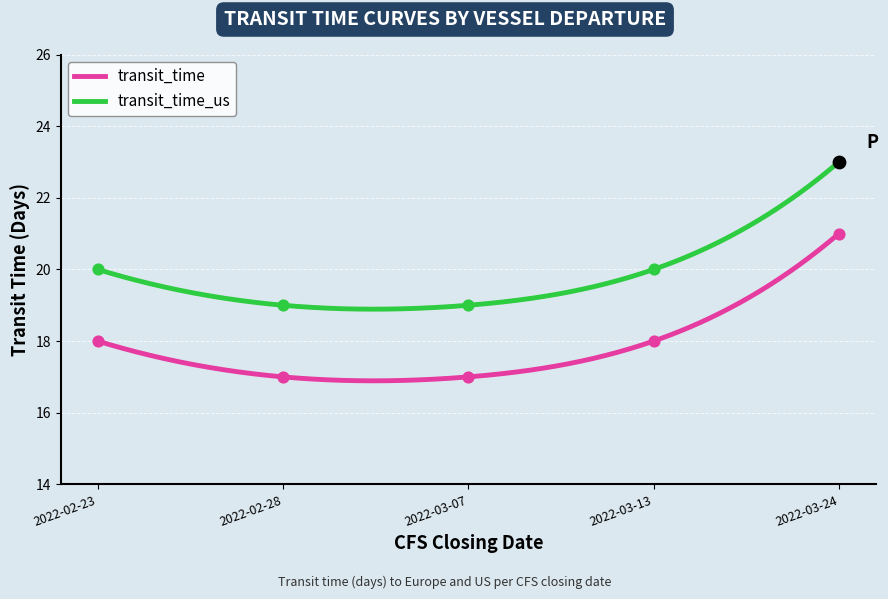

At how many categories does at least one series exceed 22?

1